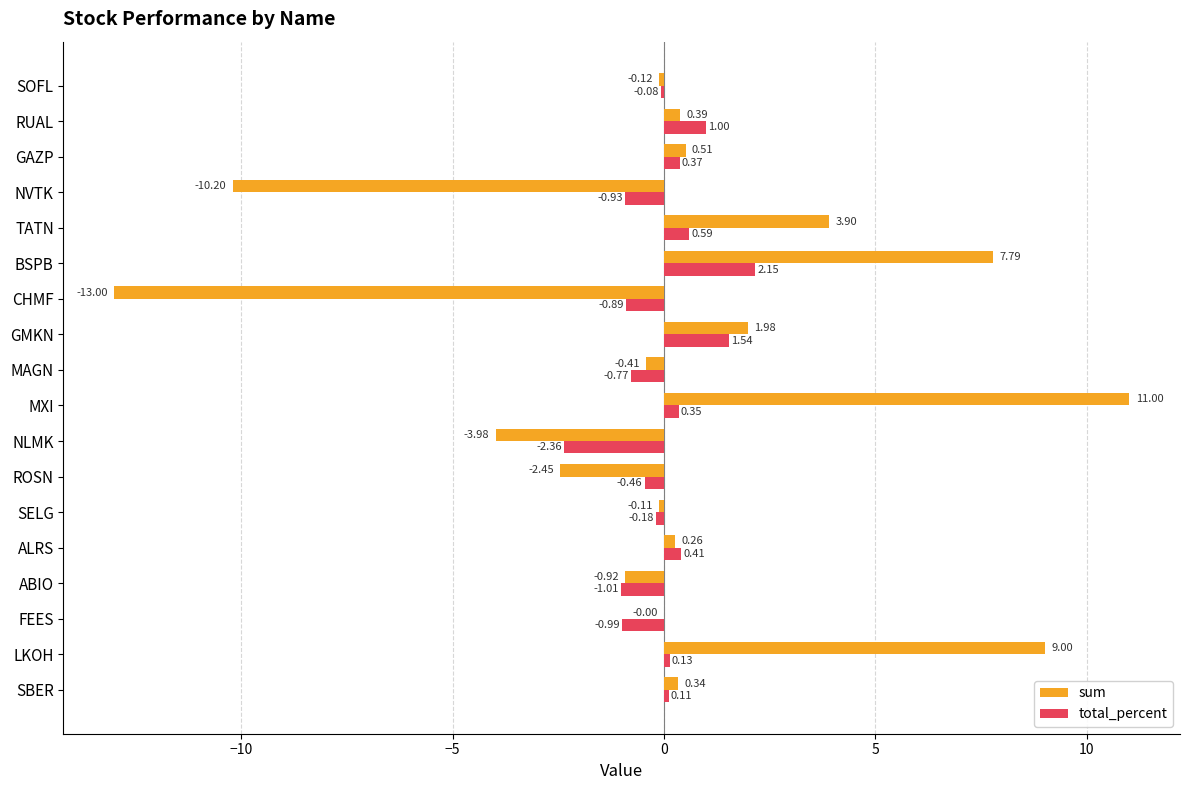

Which series changed the most between FEES and GMKN?

total_percent